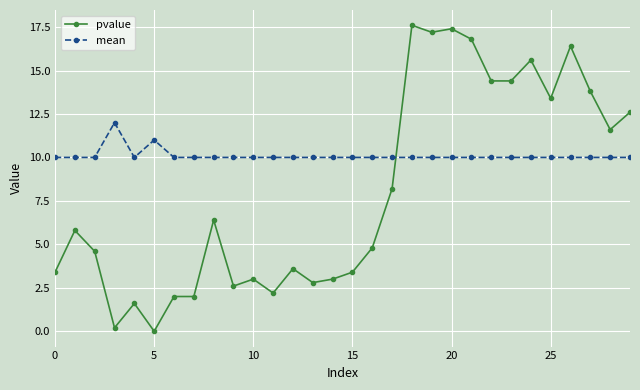

Count the number of categories in the chart.

30